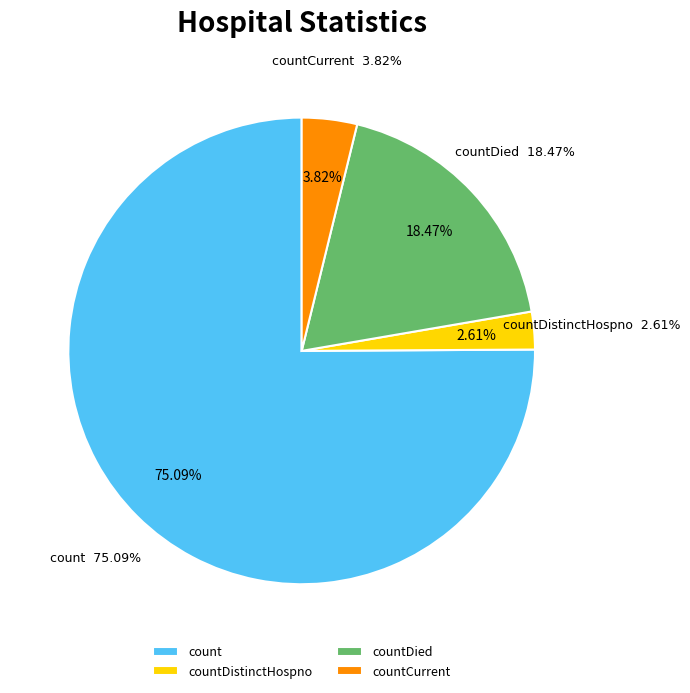

Which category has the biggest portion of the pie?

count